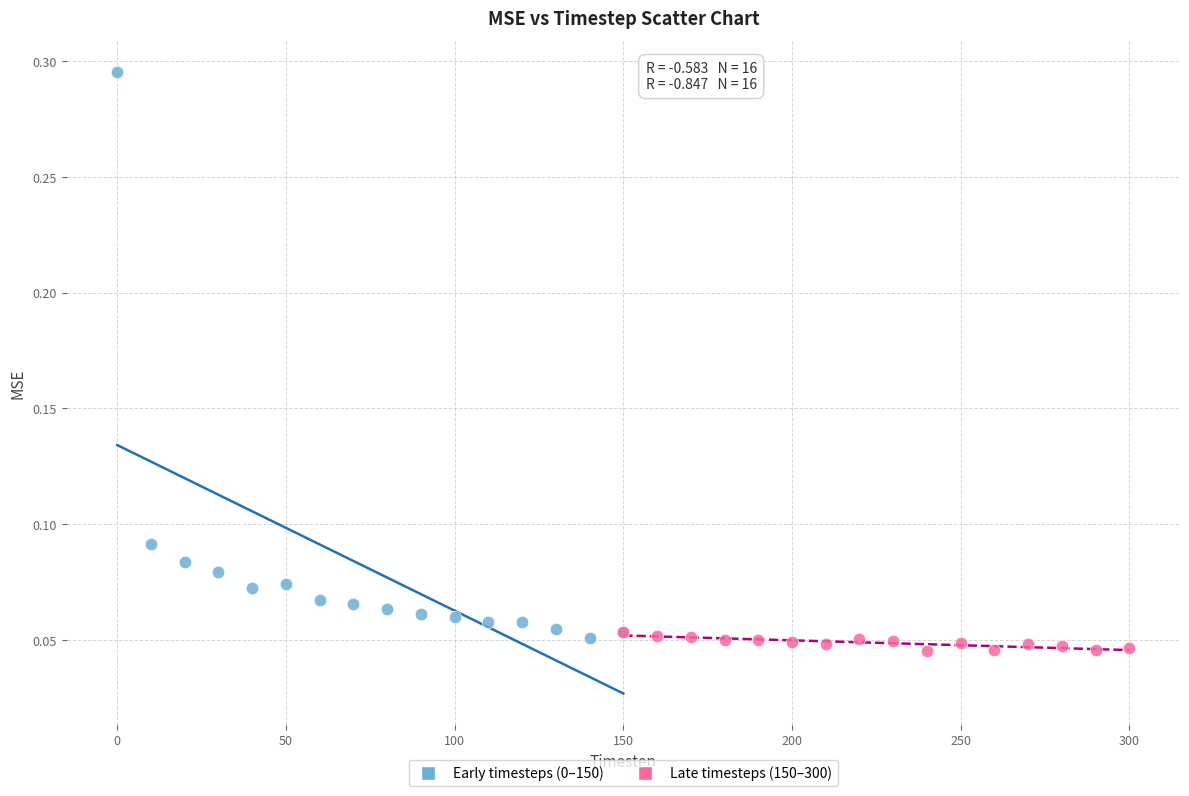

Which series contains the lowest Y value?

Late timesteps (150–300)